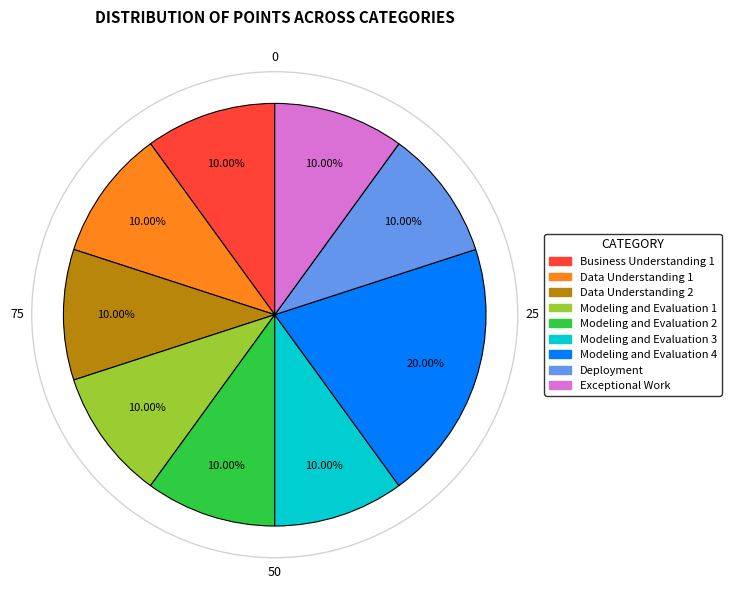

Approximately how many times larger is the value at Modeling and Evaluation 1 compared to Exceptional Work?

1.0